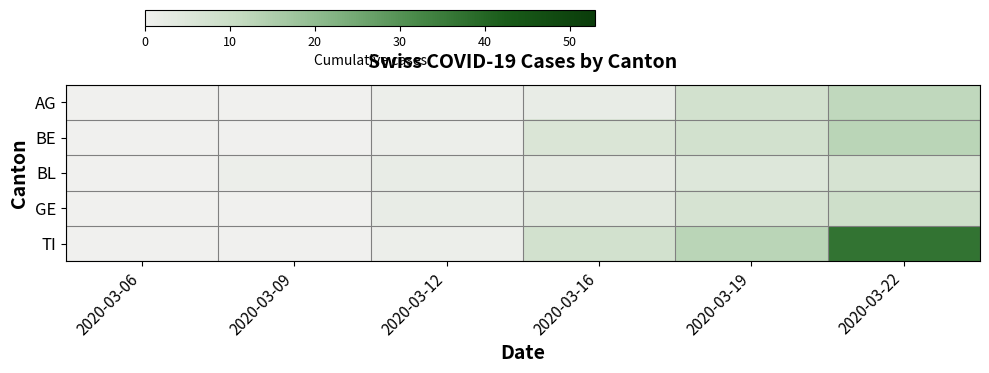

Which series has the largest total across all categories?

TI